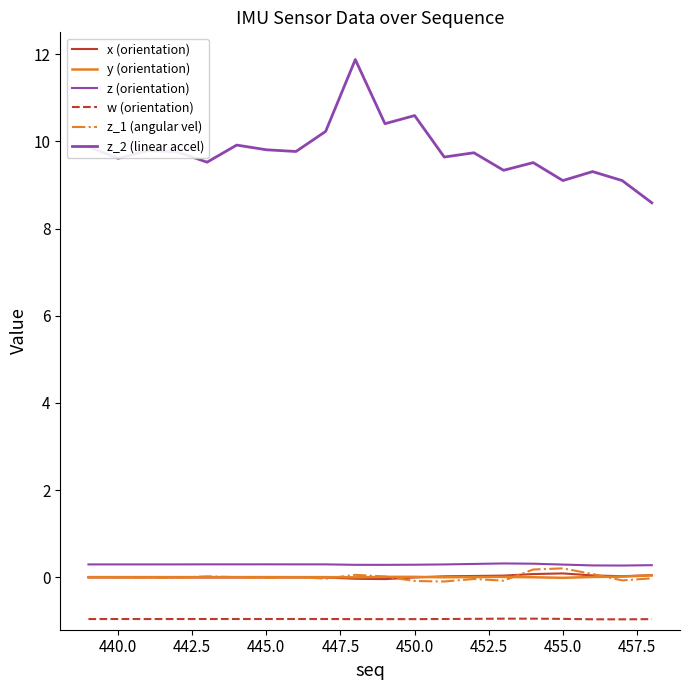

Does the chart display data point markers on the line(s)?

No